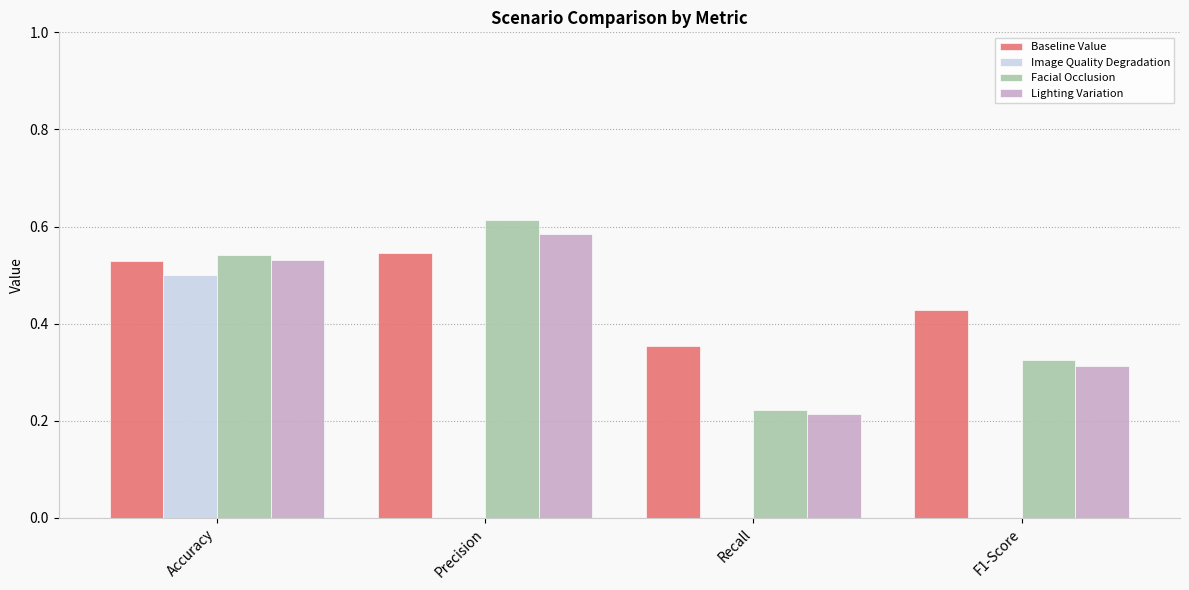

How many Facial Occlusion values are between 0 and 1?

4